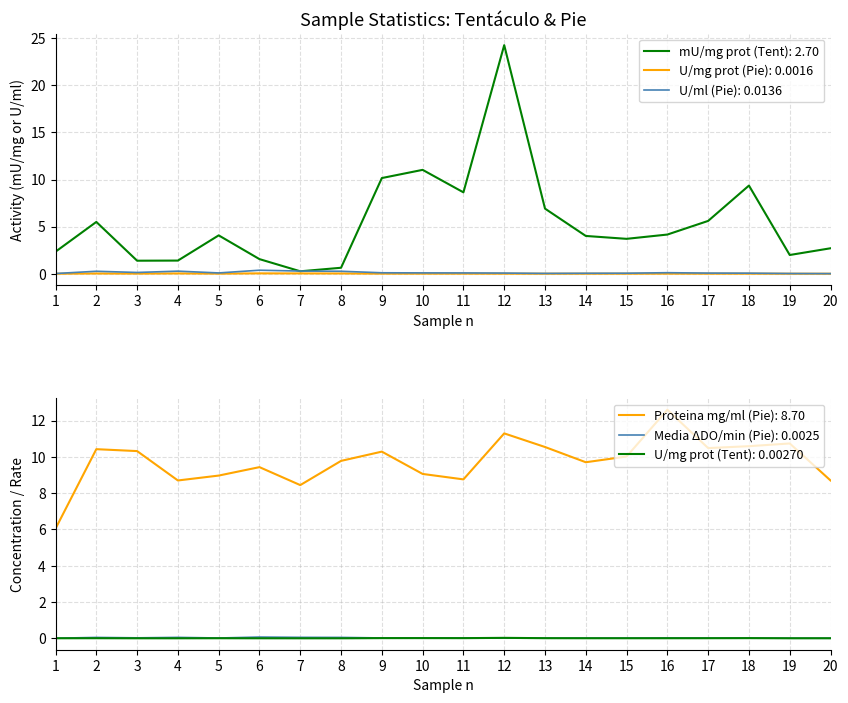

How many data points does each series have?

20